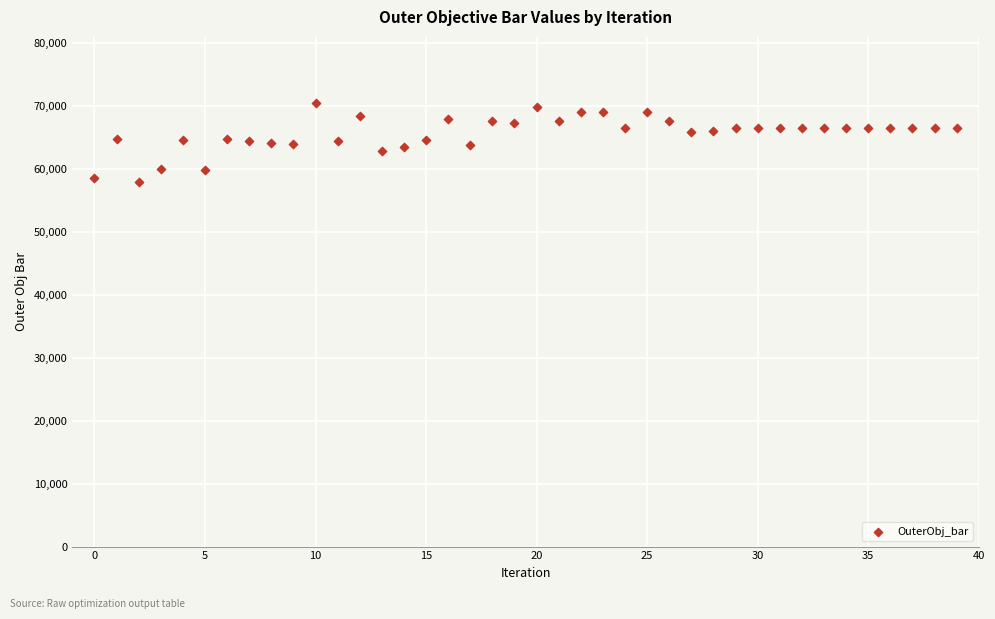

What is the range of Y values (max minus min)?

12441.0